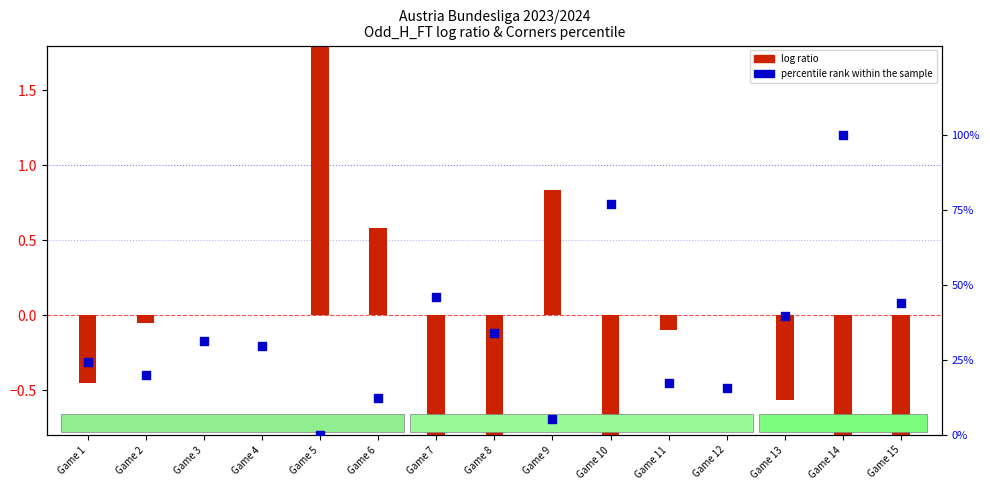

Which series has the largest total across all categories?

percentile rank within the sample